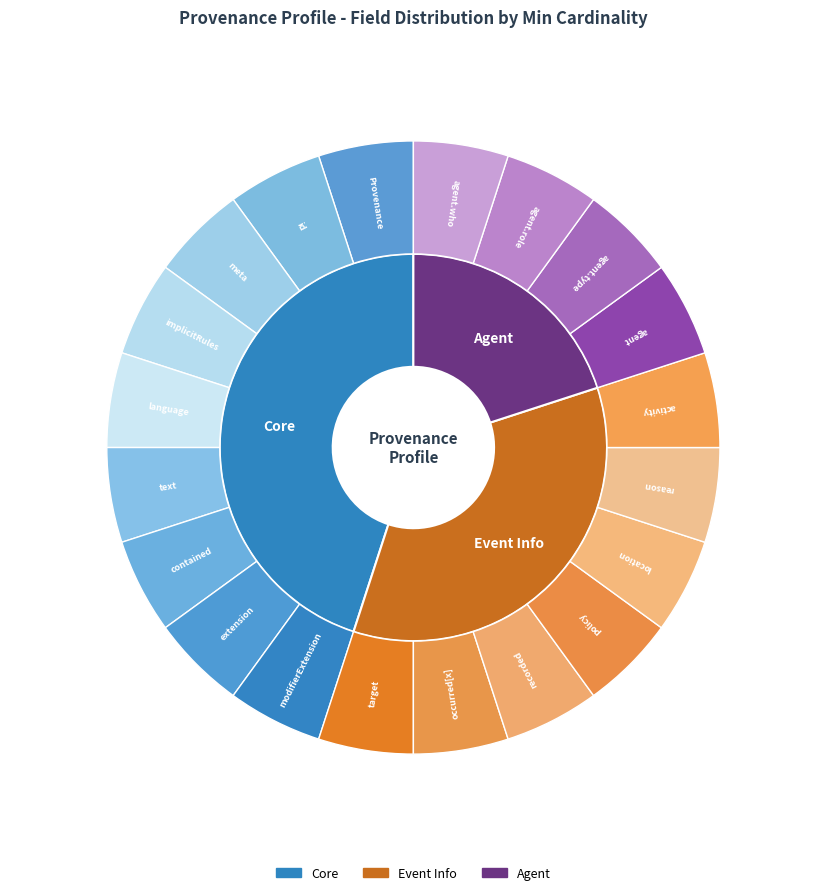

Is 18 the majority of the pie?

No